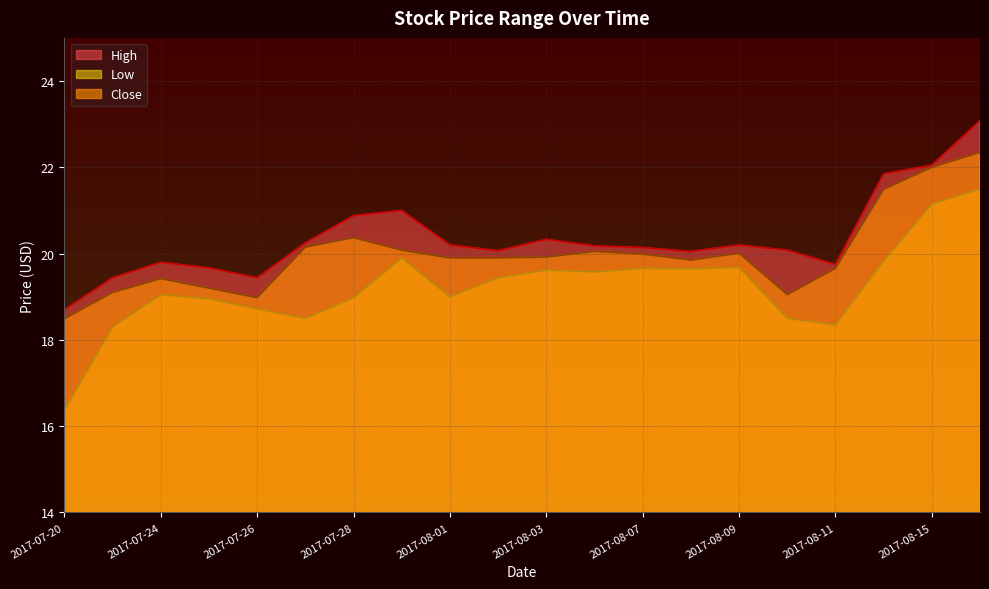

At which label does Low first exceed 19?

2017-07-24